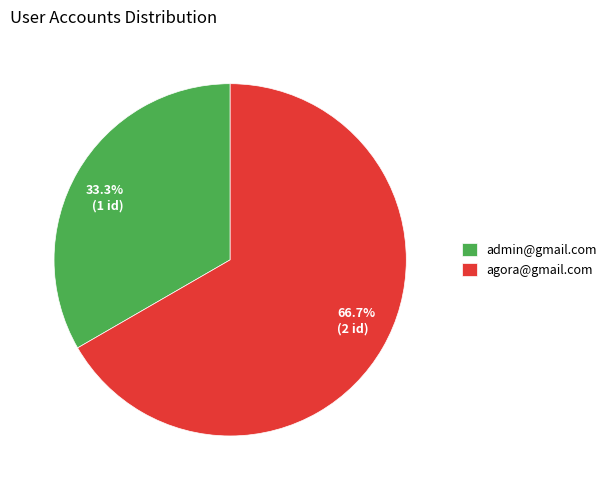

Rank the categories by value from highest to lowest.

agora@gmail.com, admin@gmail.com